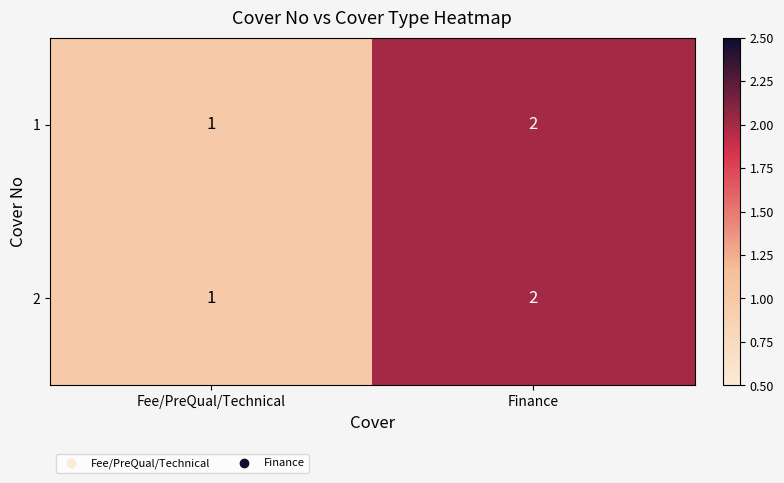

What is the total value across all series at Finance?

4